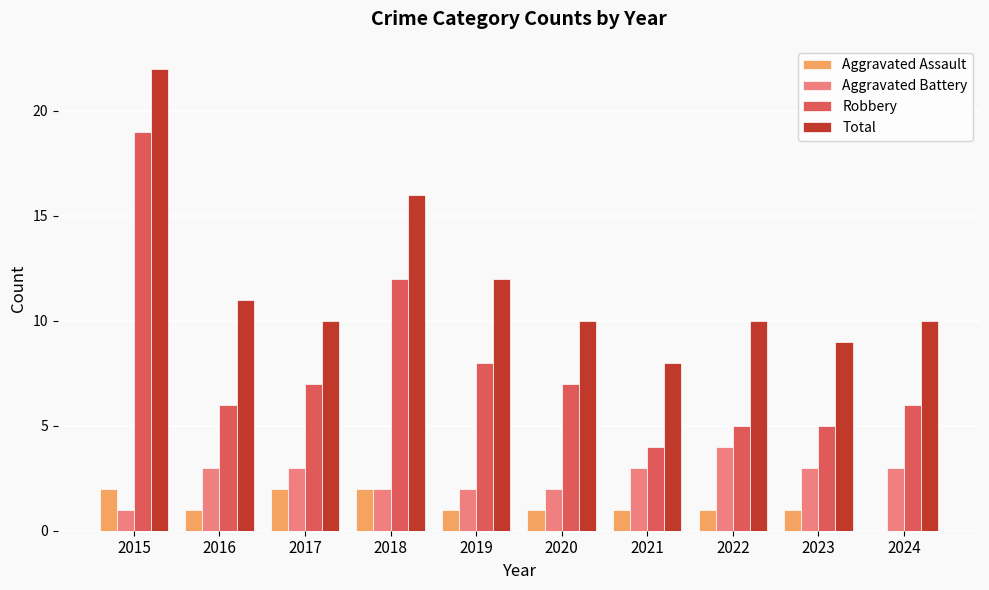

Where does the Robbery series first go above 7?

2015